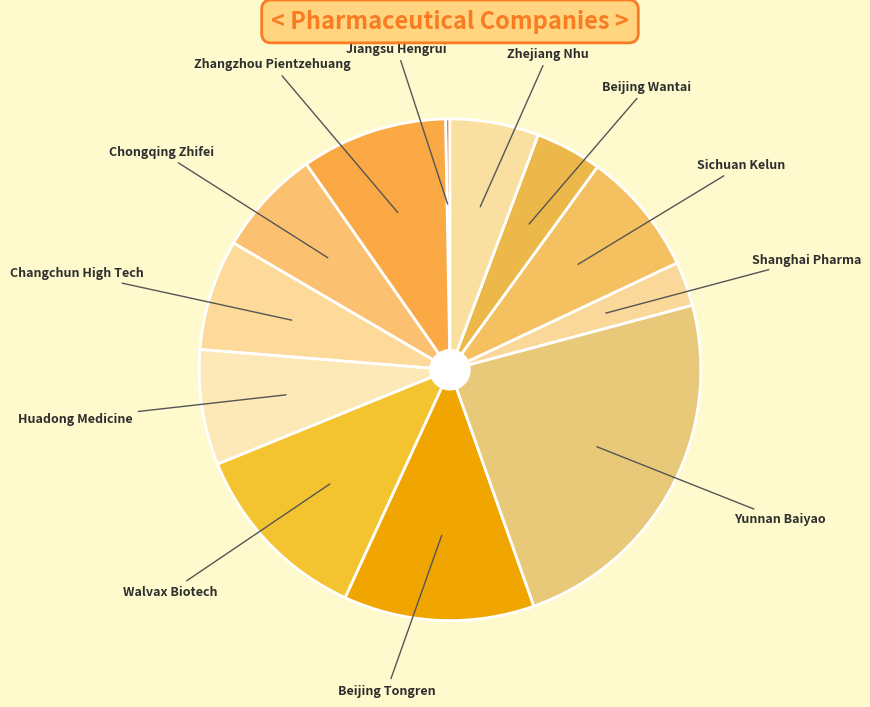

To the nearest percent, what is the difference between the largest and smallest slice percentages?

23%